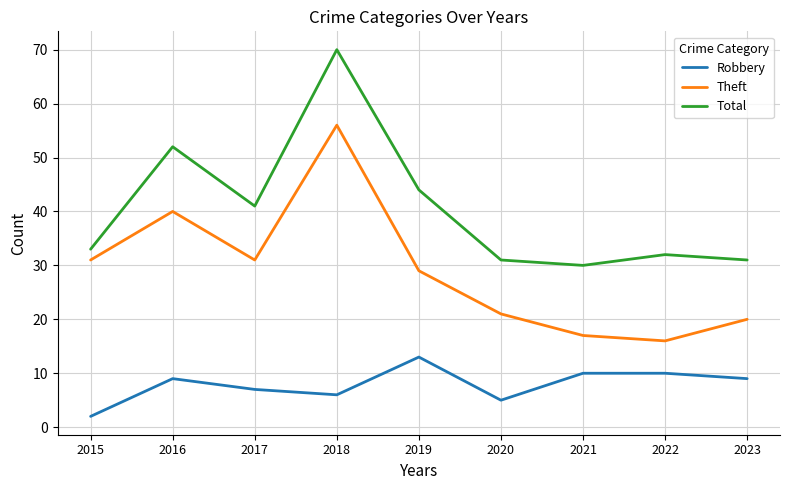

Which category has the highest value across all series?

2018